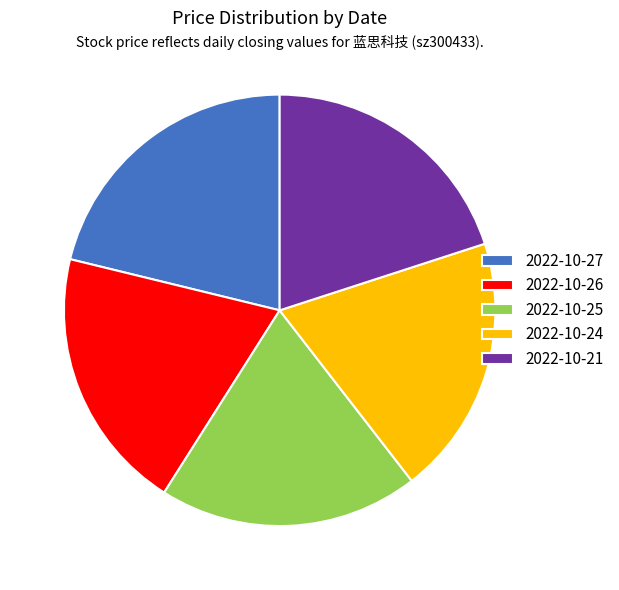

Does 2022-10-24 account for over 50% of the chart?

No